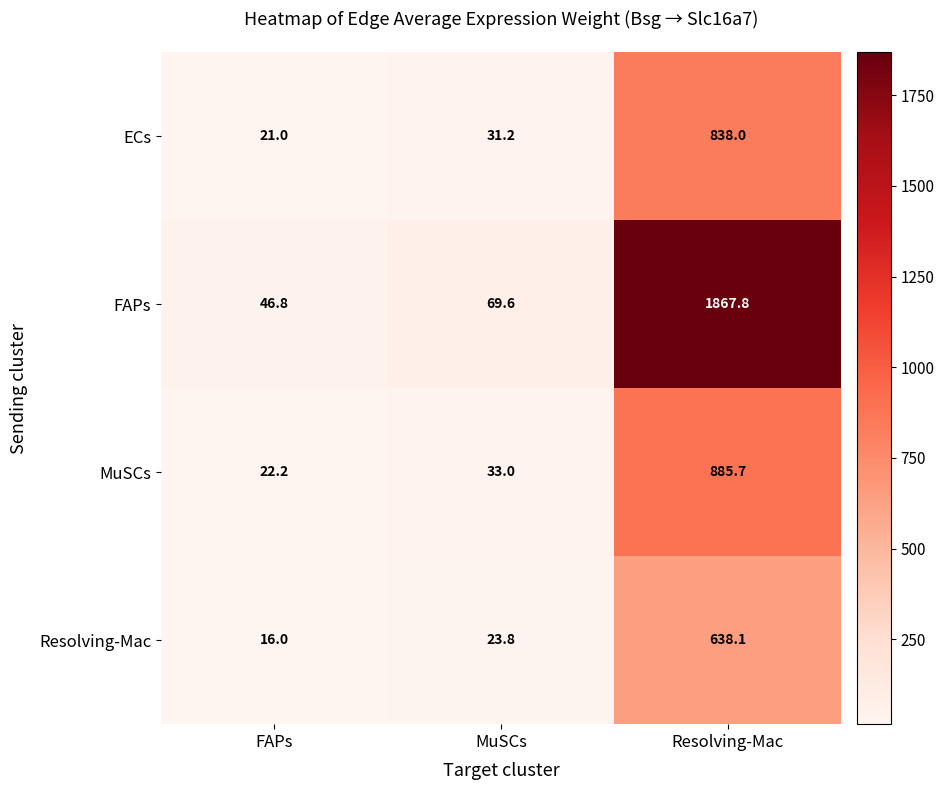

Count the number of data series in this chart.

4